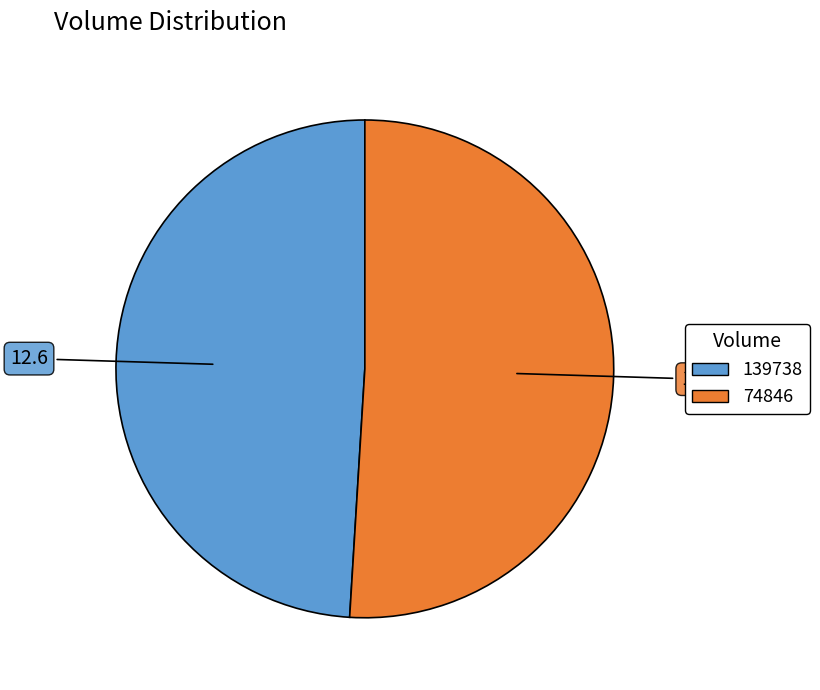

Is there a majority slice in this chart?

Yes